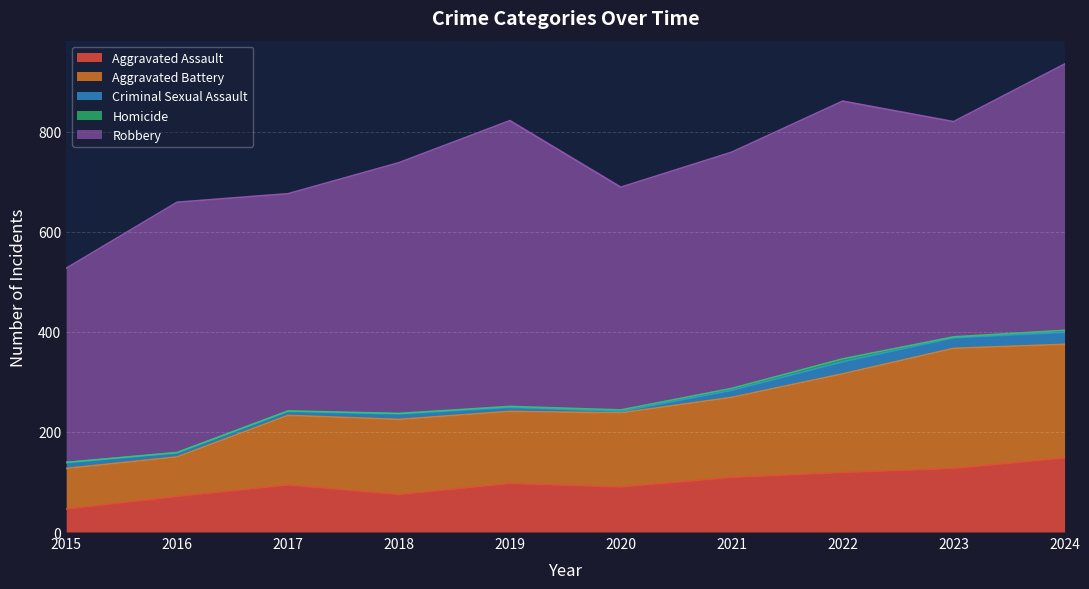

What is the sum of the Aggravated Battery values at 2023 and 2021?

400